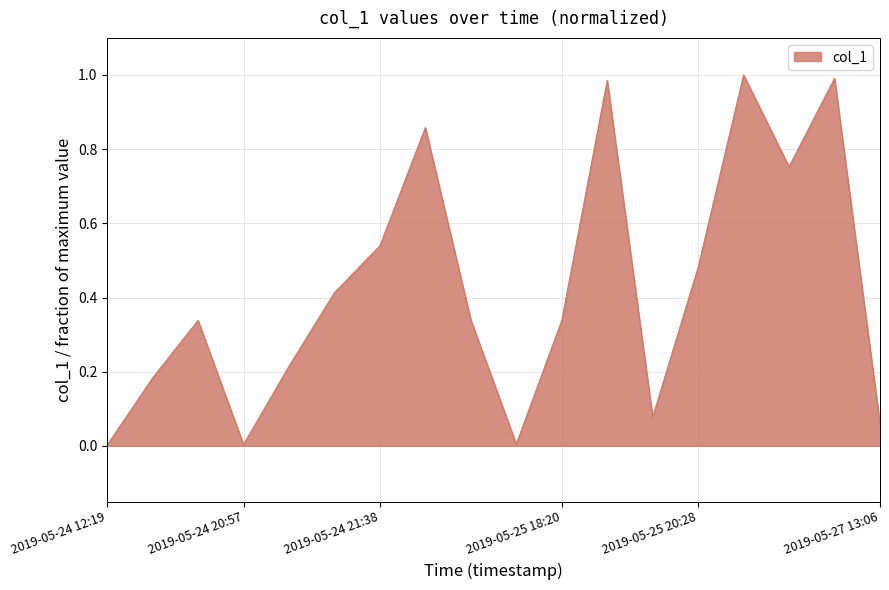

List the labels in order of value, largest first.

2019-05-25 20:40, 2019-05-25 23:06, 2019-05-25 19:05, 2019-05-24 22:03, 2019-05-25 21:05, 2019-05-24 21:38, 2019-05-25 20:28, 2019-05-24 21:28, 2019-05-24 22:07, 2019-05-24 19:34, 2019-05-25 18:20, 2019-05-24 21:13, 2019-05-24 19:15, 2019-05-25 19:56, 2019-05-27 13:06, 2019-05-25 03:04, 2019-05-24 20:57, 2019-05-24 12:19